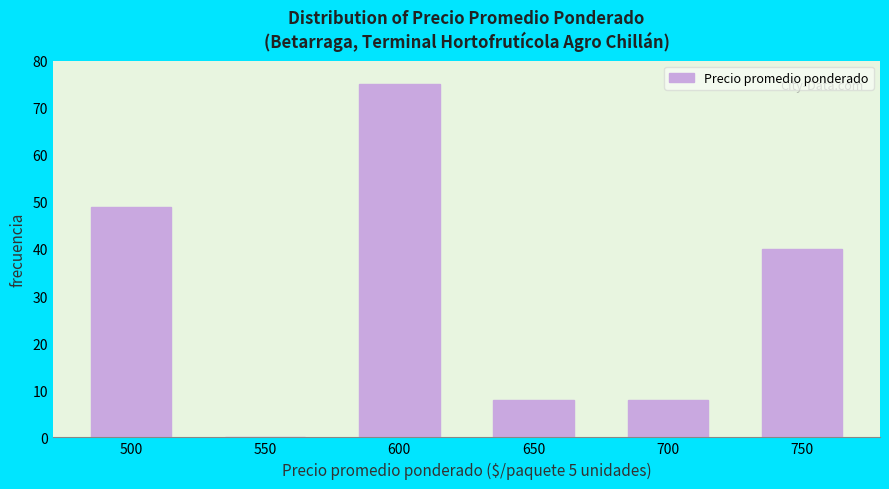

Reading left to right, what are all the values shown in this chart?

500=49	550=0	600=75	650=8	700=8	750=40